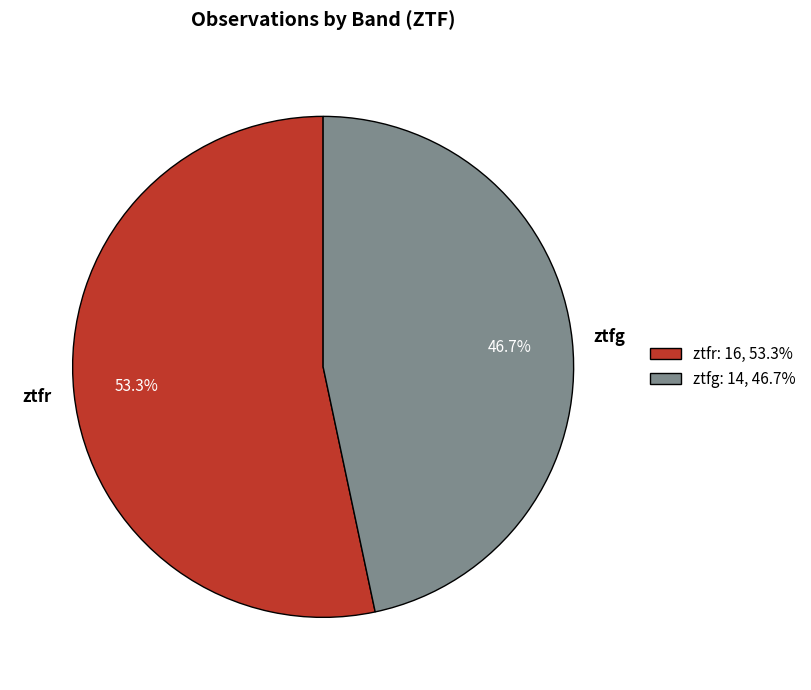

Combined, do ztfg and ztfr account for over 50%?

Yes